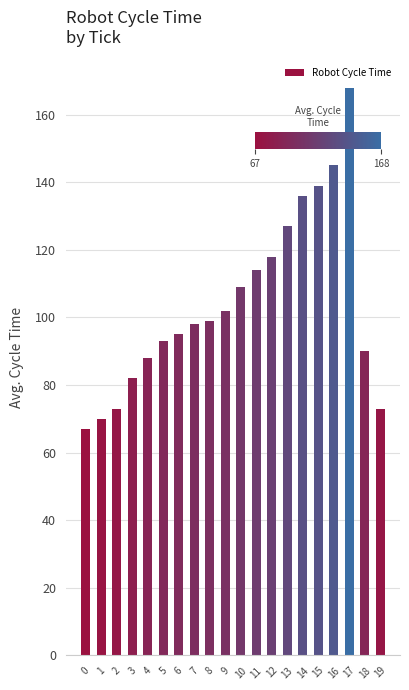

Reading left to right, list all the values displayed in this chart.

67	70	73	82	88	93	95	98	99	102	109	114	118	127	136	139	145	168	90	73